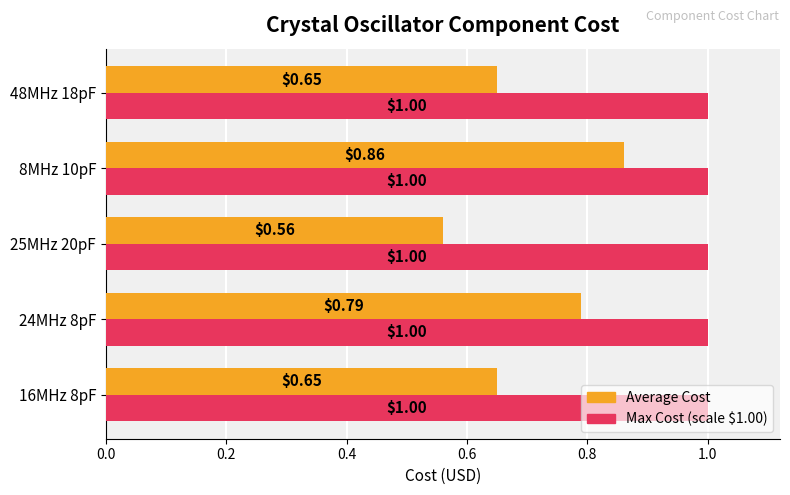

What is the spread (max minus min) of values at 25MHz 20pF?

0.4